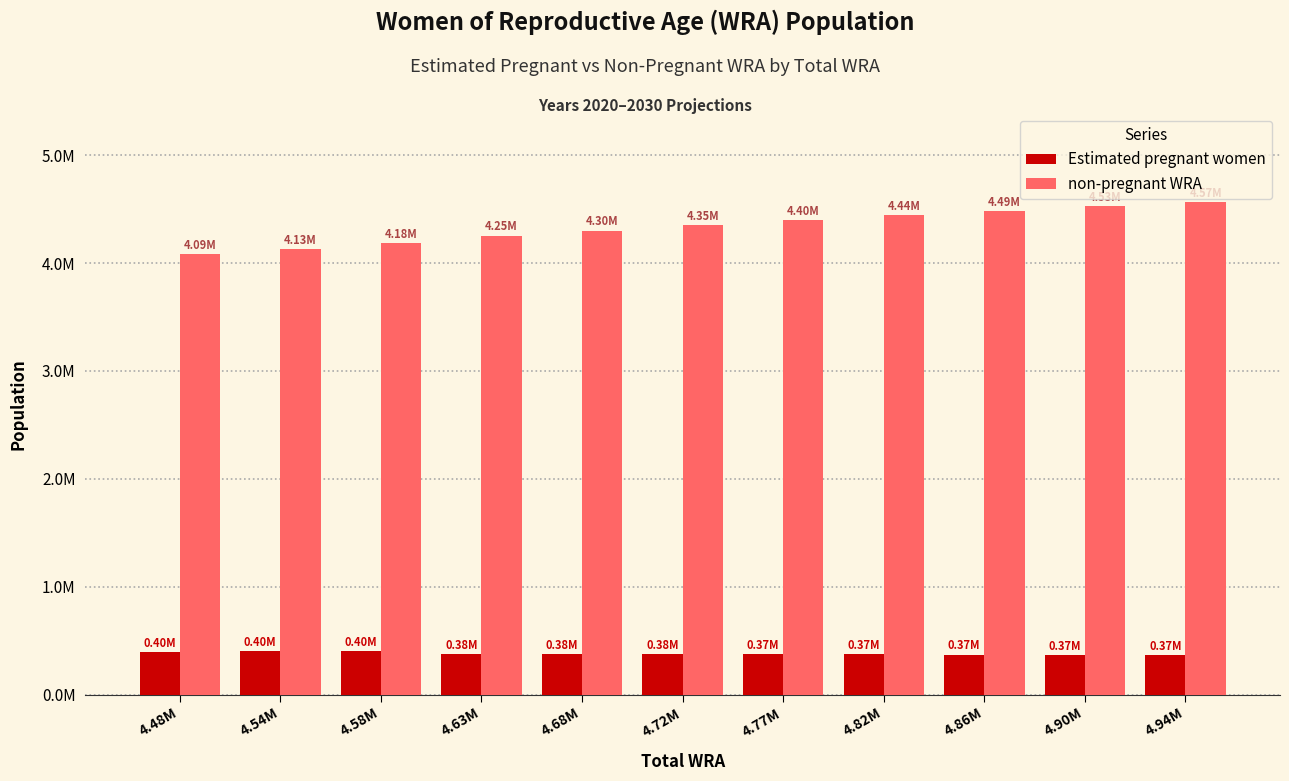

What is the label of the 9th bar from the left?

4.86M